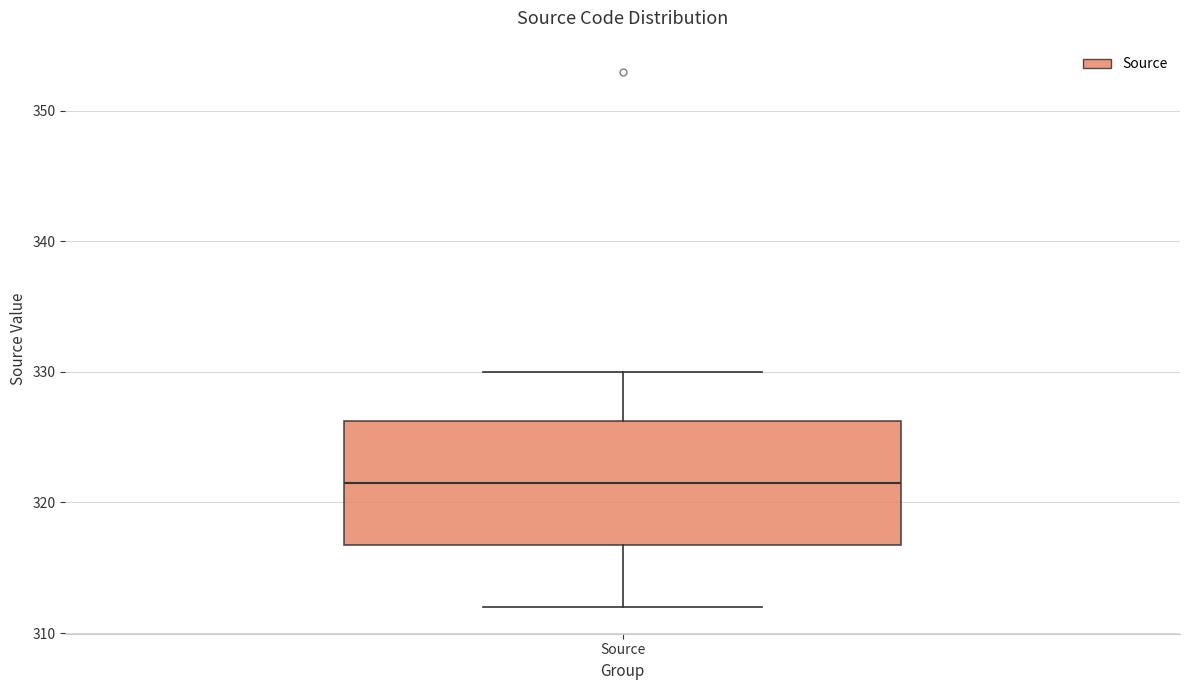

Read this box plot against the y-axis: the position of the median line, the range covered by the box, and the ends of both whiskers. The values are not printed on the chart, so give them approximately, as read against the axis.

median 322, box 317 to 326, whiskers 312 to 330